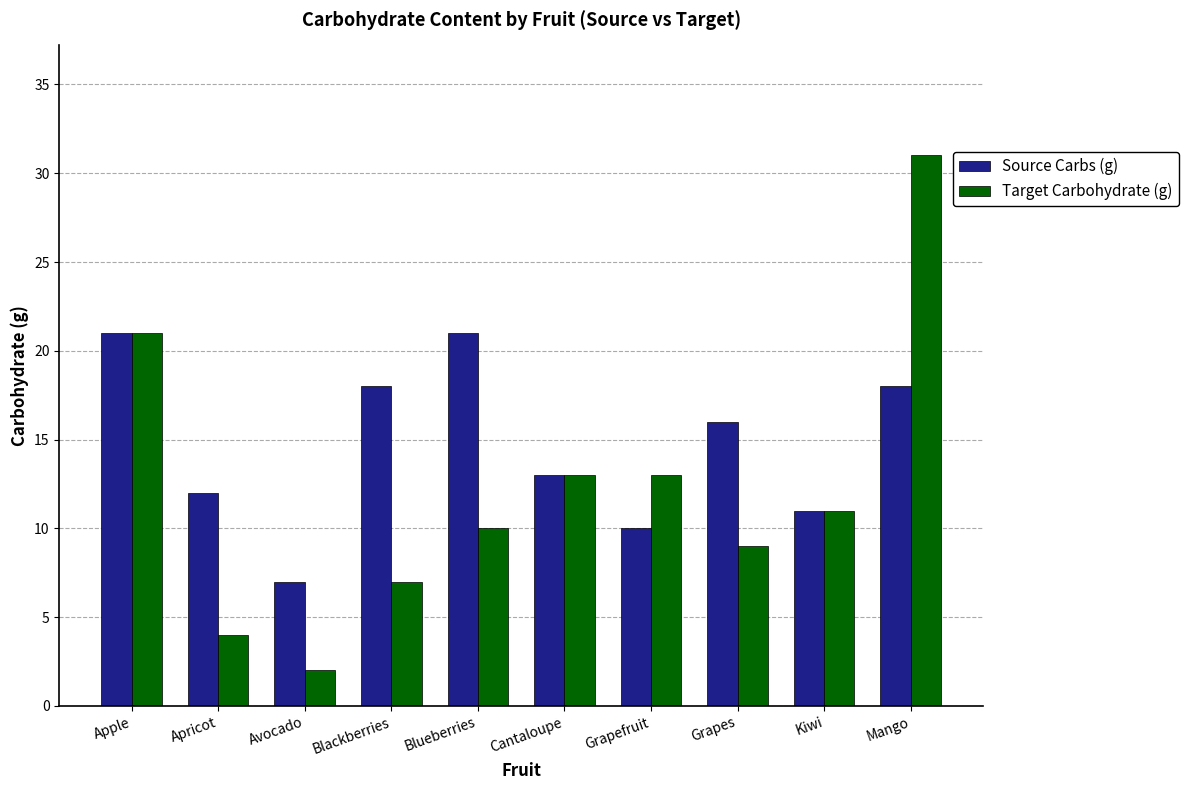

What is the sum of all Source Carbs (g) values?

147